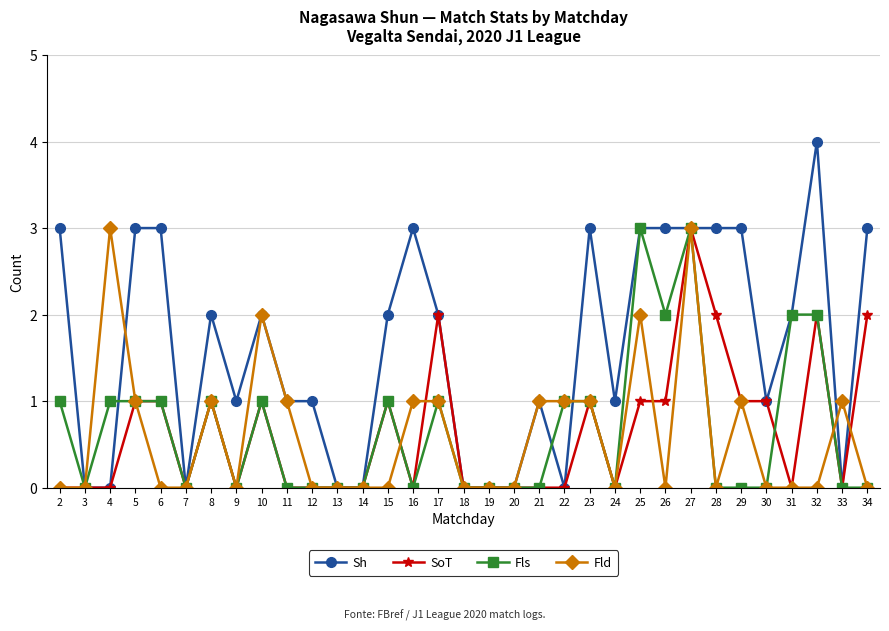

How many categories are shown in the chart?

33